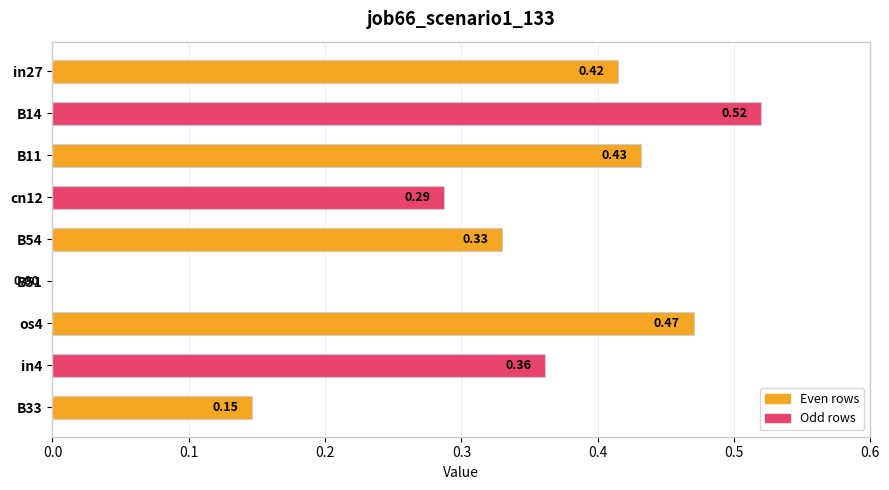

What is the sum of the values at os4 and in27?

0.9